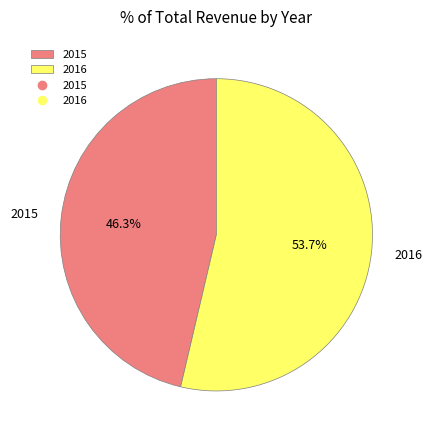

How much of the chart is everything except 2016?

46.3%